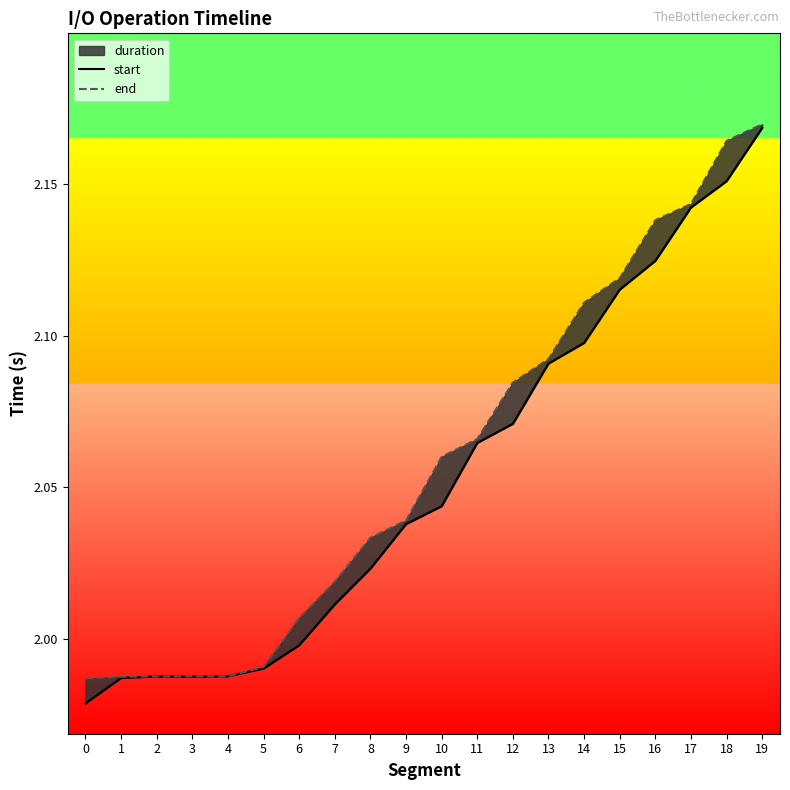

True or false: end has a value of 2.0 at 3.

True